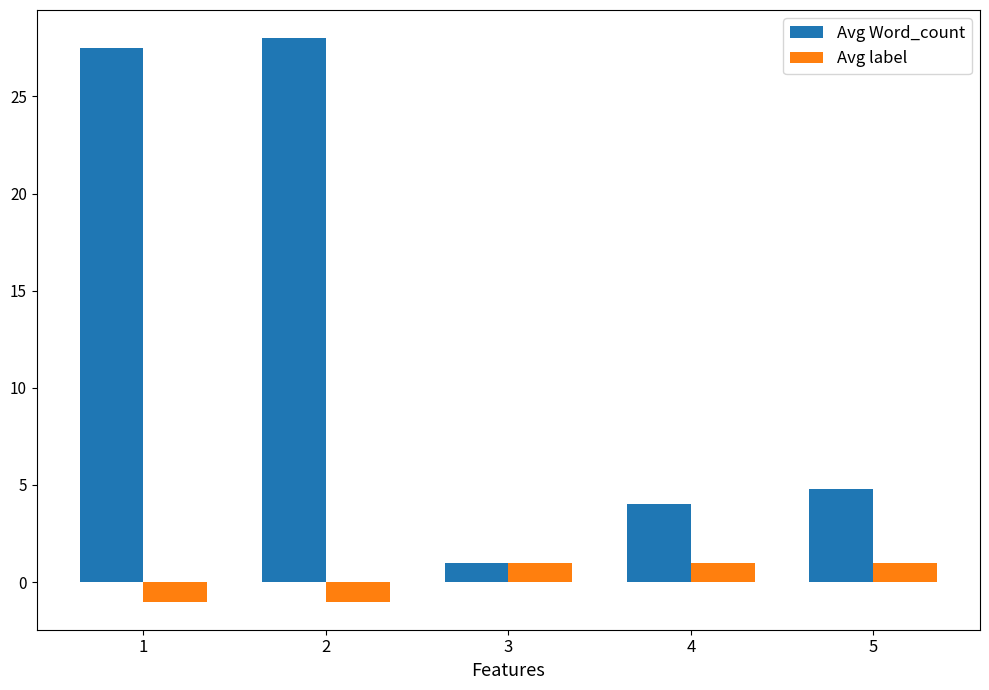

True or false: Avg Word_count has a value of 42.2 at 1.

False